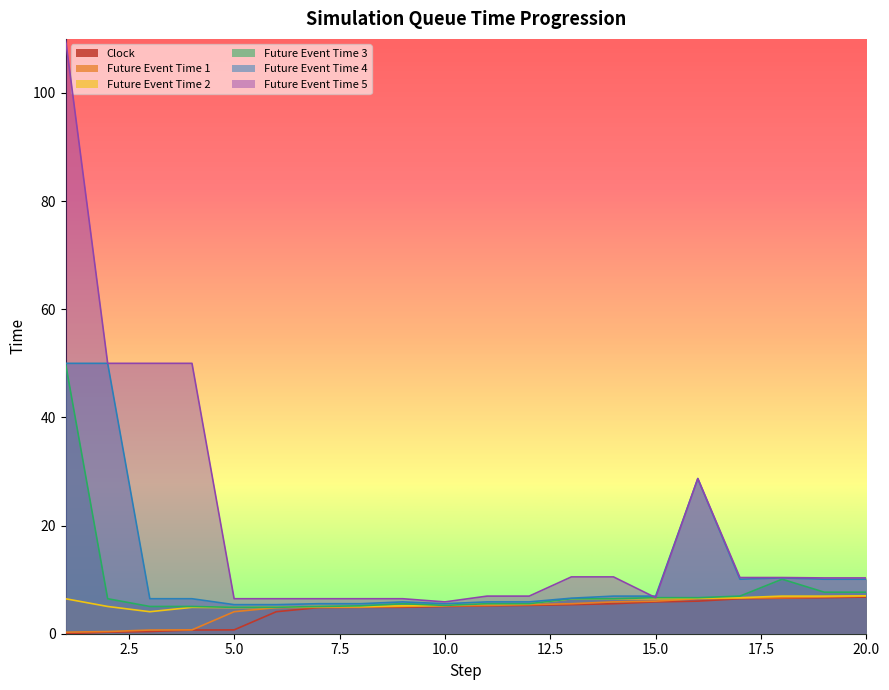

Reading right to left, transcribe all the data shown in this chart.

Clock: 20=6.8	19=6.7	18=6.6	17=6.5	16=6.0	15=5.9	14=5.6	13=5.4	12=5.2	11=5.2	10=5.0	9=4.9	8=4.9	7=4.8	6=4.1	5=0.7	4=0.7	3=0.4	2=0.3	1=0.0
Future Event Time 1: 20=7.0	19=6.8	18=6.7	17=6.6	16=6.5	15=6.0	14=5.9	13=5.6	12=5.4	11=5.2	10=5.2	9=5.0	8=4.9	7=4.9	6=4.8	5=4.1	4=0.7	3=0.7	2=0.4	1=0.3
Future Event Time 2: 20=7.0	19=7.0	18=7.0	17=6.7	16=6.6	15=6.5	14=6.5	13=6.5	12=5.6	11=5.6	10=5.2	9=5.2	8=5.0	7=5.0	6=4.9	5=4.8	4=4.9	3=4.1	2=5.0	1=6.5
Future Event Time 3: 20=7.7	19=7.7	18=10.1	17=7.0	16=6.7	15=6.7	14=6.5	13=6.5	12=5.6	11=5.6	10=5.2	9=5.6	8=5.2	7=5.0	6=4.9	5=4.9	4=5.0	3=5.0	2=6.5	1=50.0
Future Event Time 4: 20=10.1	19=10.1	18=10.3	17=10.1	16=28.7	15=7.0	14=7.0	13=6.6	12=5.9	11=5.9	10=5.6	9=5.9	8=5.6	7=5.6	6=5.4	5=5.4	4=6.5	3=6.5	2=50.0	1=50.0
Future Event Time 5: 20=10.3	19=10.3	18=10.4	17=10.4	16=28.7	15=6.7	14=10.5	13=10.5	12=7.0	11=7.0	10=5.9	9=6.5	8=6.5	7=6.5	6=6.5	5=6.5	4=50.0	3=50.0	2=50.0	1=110.0